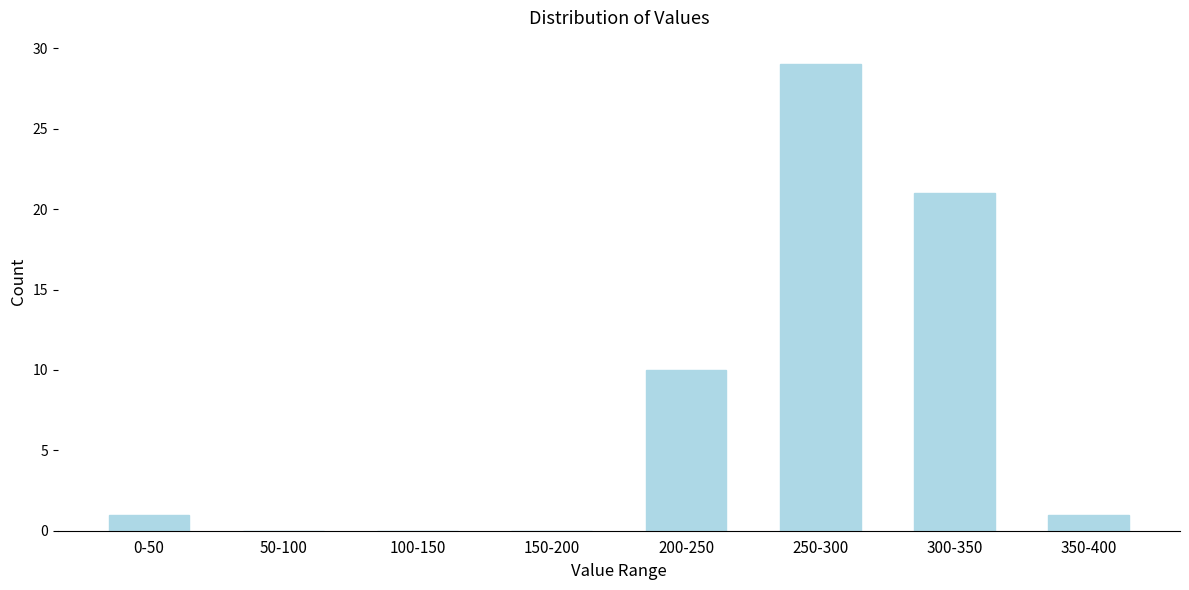

Reading left to right, what are all the values shown in this chart?

0-50=1	50-100=0	100-150=0	150-200=0	200-250=10	250-300=29	300-350=21	350-400=1